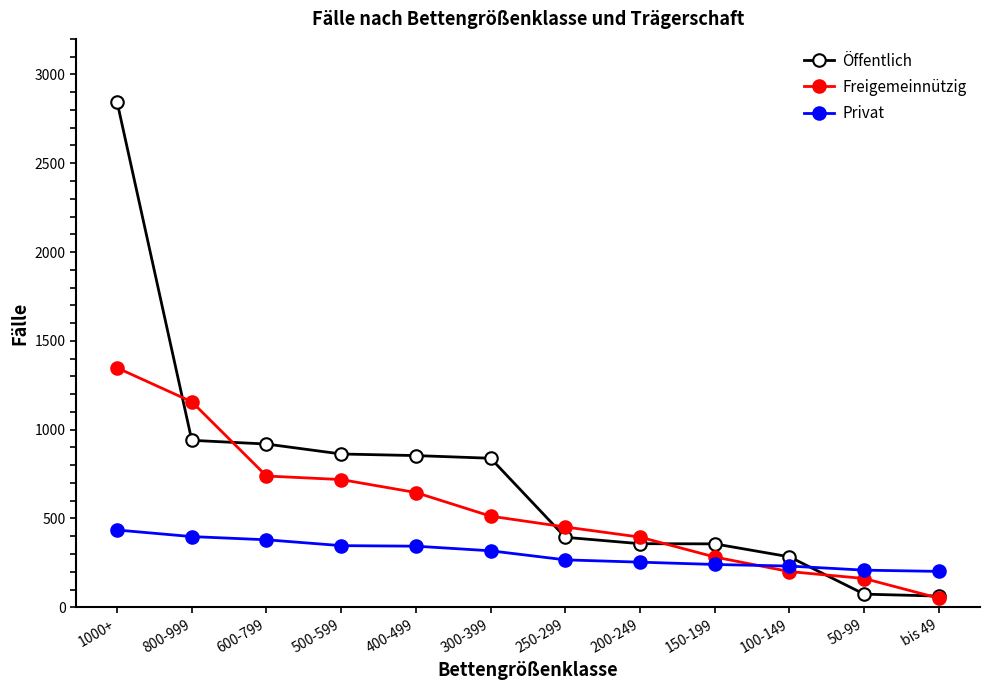

What position from the right is 250-299?

6